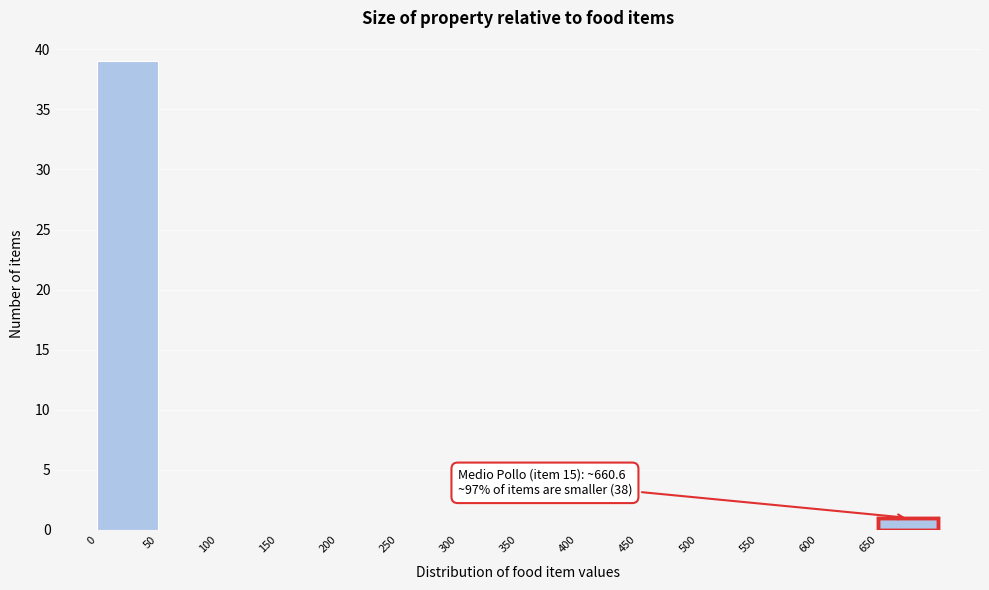

Which range on the x-axis has the tallest bar?

0 to 50